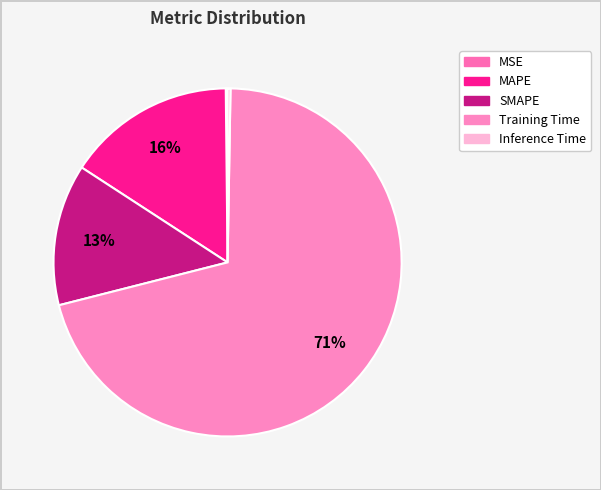

Rank the categories by value from lowest to highest.

MSE, Inference Time, SMAPE, MAPE, Training Time